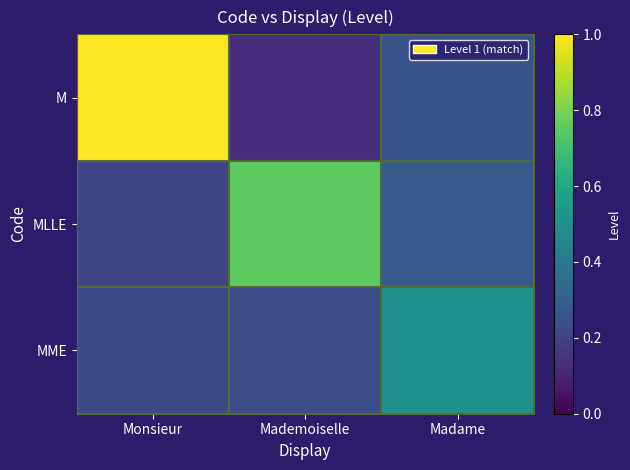

Reading right to left, what are all the values shown in this chart?

M: Madame=0.3	Mademoiselle=0.1	Monsieur=1.0
MLLE: Madame=0.3	Mademoiselle=0.8	Monsieur=0.2
MME: Madame=0.5	Mademoiselle=0.2	Monsieur=0.2